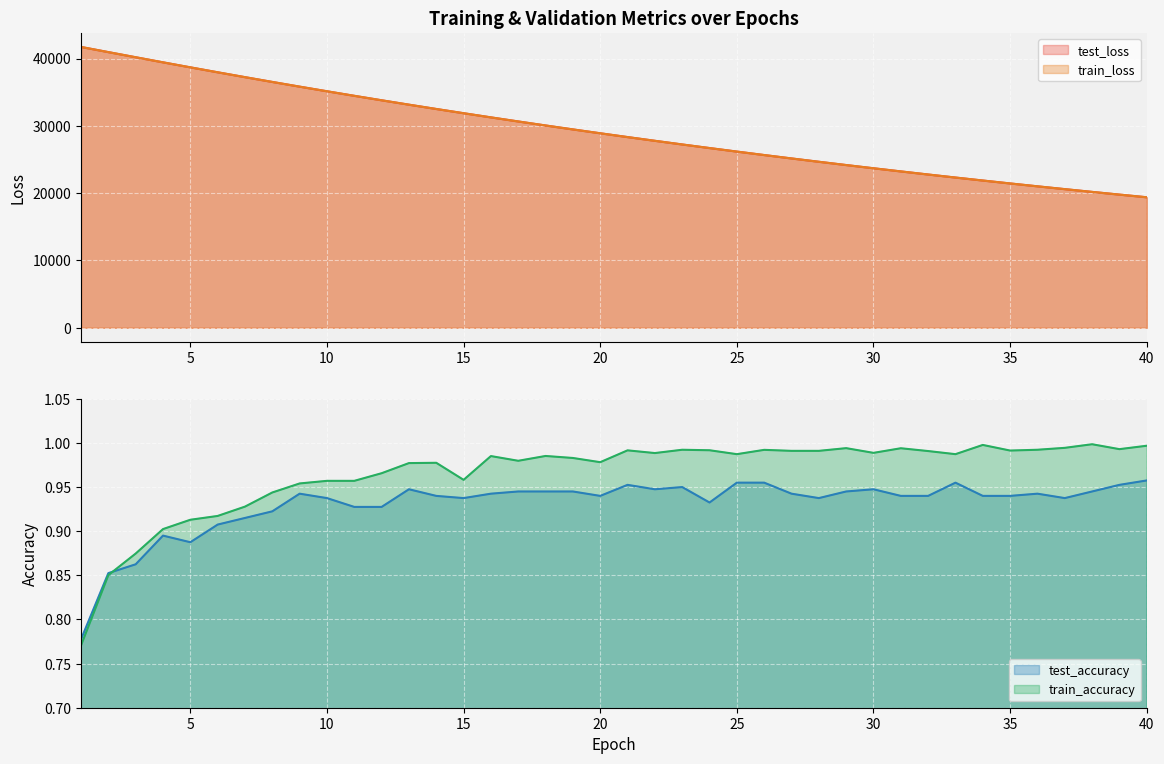

Reading right to left, list all the values displayed in this chart.

test_loss: 40=19390.4	39=19786.1	38=20189.0	37=20599.8	36=21018.1	35=21444.5	34=21879.1	33=22322.0	32=22773.1	31=23232.9	30=23701.3	29=24178.7	28=24665.0	27=25160.6	26=25665.4	25=26179.5	24=26703.5	23=27237.4	22=27780.9	21=28334.8	20=28898.9	19=29473.3	18=30058.4	17=30654.7	16=31261.4	15=31879.8	14=32508.7	13=33149.1	12=33801.4	11=34465.5	10=35140.6	9=35827.8	8=36527.0	7=37238.0	6=37961.3	5=38695.2	4=39439.7	3=40195.8	2=40958.3	1=41724.9
train_loss: 40=19389.7	39=19785.2	38=20188.2	37=20598.8	36=21017.3	35=21443.8	34=21878.3	33=22321.2	32=22772.3	31=23232.0	30=23700.5	29=24177.7	28=24664.0	27=25159.5	26=25664.2	25=26178.6	24=26702.4	23=27236.1	22=27779.8	21=28333.5	20=28897.8	19=29472.4	18=30057.6	17=30653.6	16=31260.3	15=31878.9	14=32507.7	13=33148.2	12=33800.6	11=34464.6	10=35140.0	9=35827.1	8=36526.2	7=37237.4	6=37960.9	5=38694.4	4=39440.2	3=40196.6	2=40958.0	1=41727.0
test_accuracy: 40=1.0	39=1.0	38=0.9	37=0.9	36=0.9	35=0.9	34=0.9	33=1.0	32=0.9	31=0.9	30=0.9	29=0.9	28=0.9	27=0.9	26=1.0	25=1.0	24=0.9	23=0.9	22=0.9	21=1.0	20=0.9	19=0.9	18=0.9	17=0.9	16=0.9	15=0.9	14=0.9	13=0.9	12=0.9	11=0.9	10=0.9	9=0.9	8=0.9	7=0.9	6=0.9	5=0.9	4=0.9	3=0.9	2=0.9	1=0.8
train_accuracy: 40=1.0	39=1.0	38=1.0	37=1.0	36=1.0	35=1.0	34=1.0	33=1.0	32=1.0	31=1.0	30=1.0	29=1.0	28=1.0	27=1.0	26=1.0	25=1.0	24=1.0	23=1.0	22=1.0	21=1.0	20=1.0	19=1.0	18=1.0	17=1.0	16=1.0	15=1.0	14=1.0	13=1.0	12=1.0	11=1.0	10=1.0	9=1.0	8=0.9	7=0.9	6=0.9	5=0.9	4=0.9	3=0.9	2=0.9	1=0.8